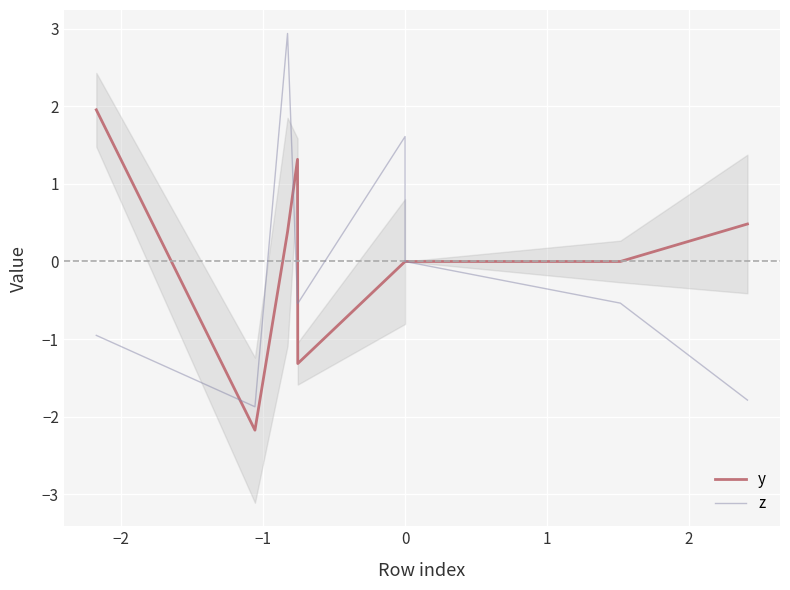

Which series ends up on top after the final intersection of y and z?

z